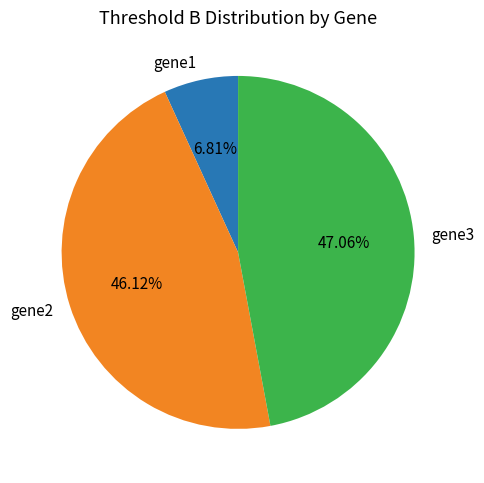

What percentage is the gene1 slice, to the nearest percent?

7%